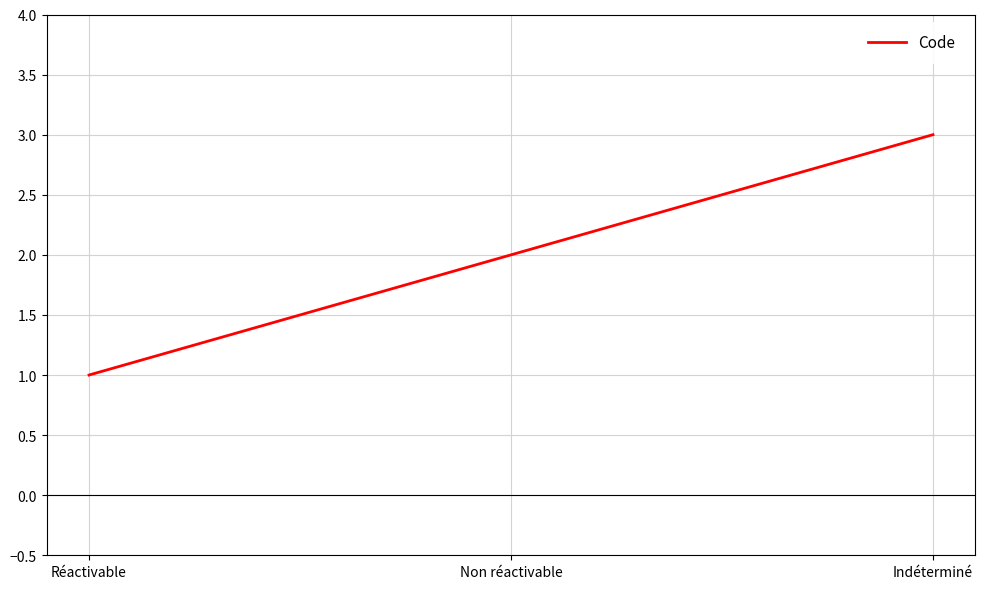

The value at Non réactivable is 1. True or false?

False